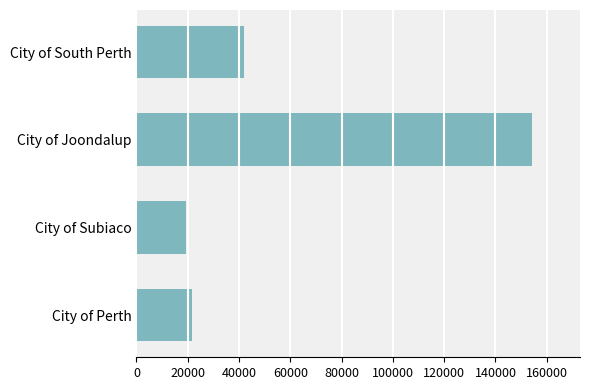

True or false: the data shows 37801 at City of Perth.

False